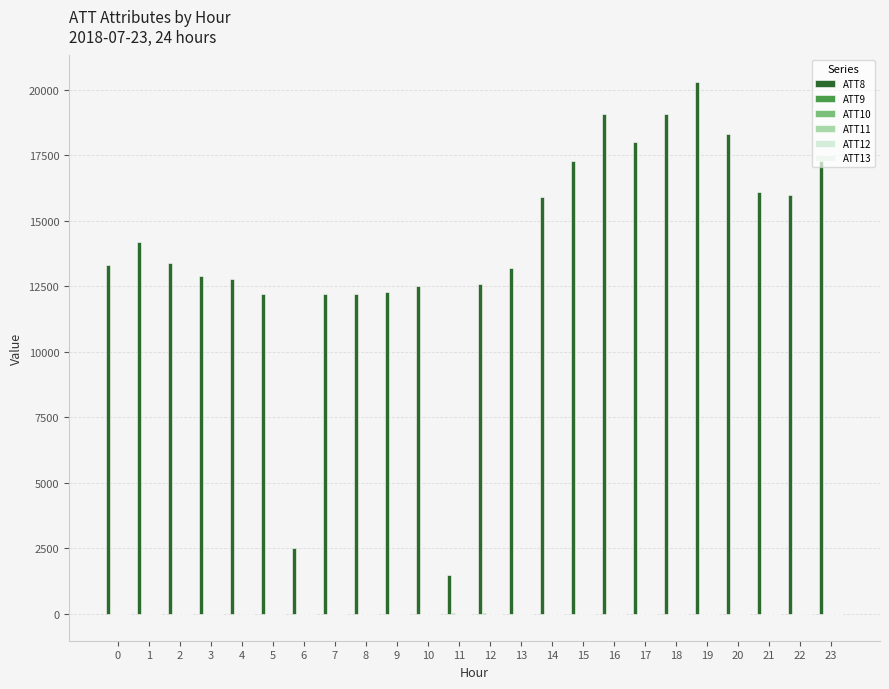

What is the smallest value displayed?

-10.4